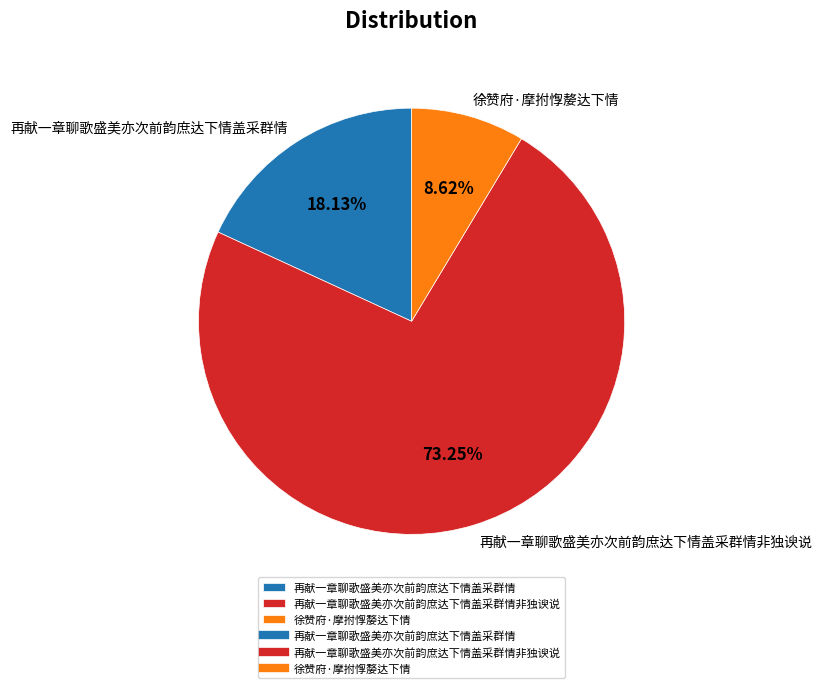

Which category has the smallest portion of the pie?

徐赞府·摩拊惸嫠达下情